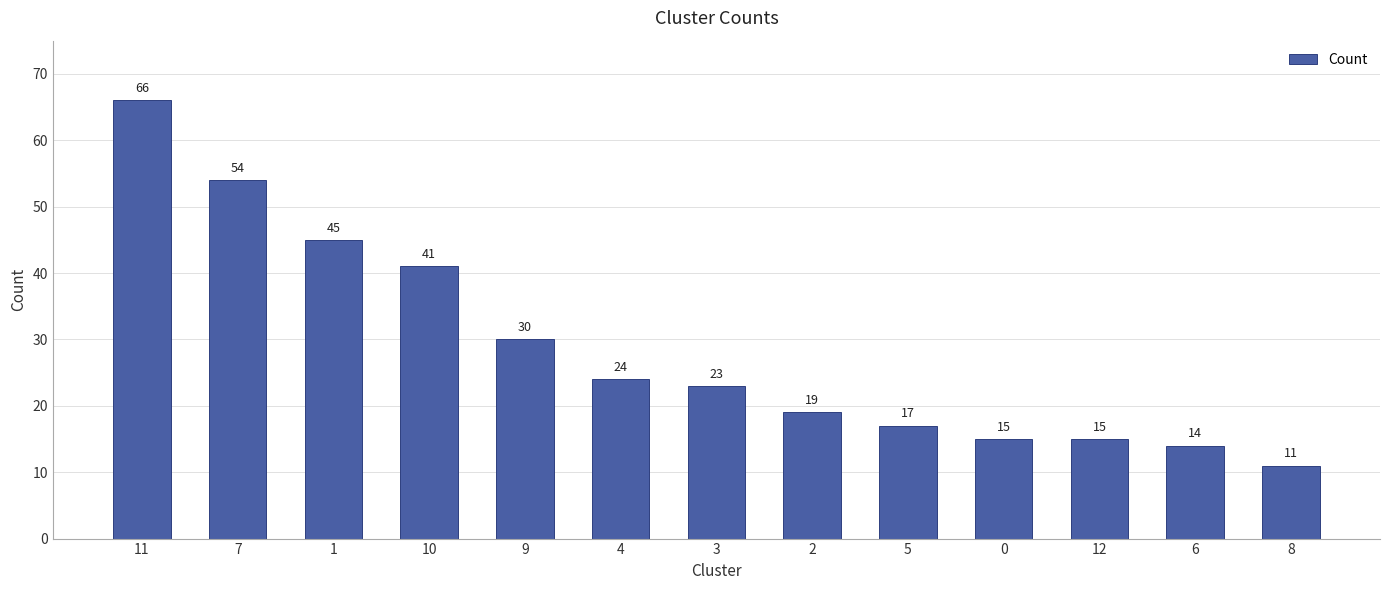

Reading left to right, extract all data points from this chart.

11=66	7=54	1=45	10=41	9=30	4=24	3=23	2=19	5=17	0=15	12=15	6=14	8=11